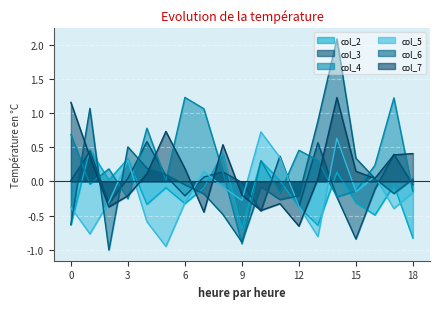

How many series are shown in this chart?

6